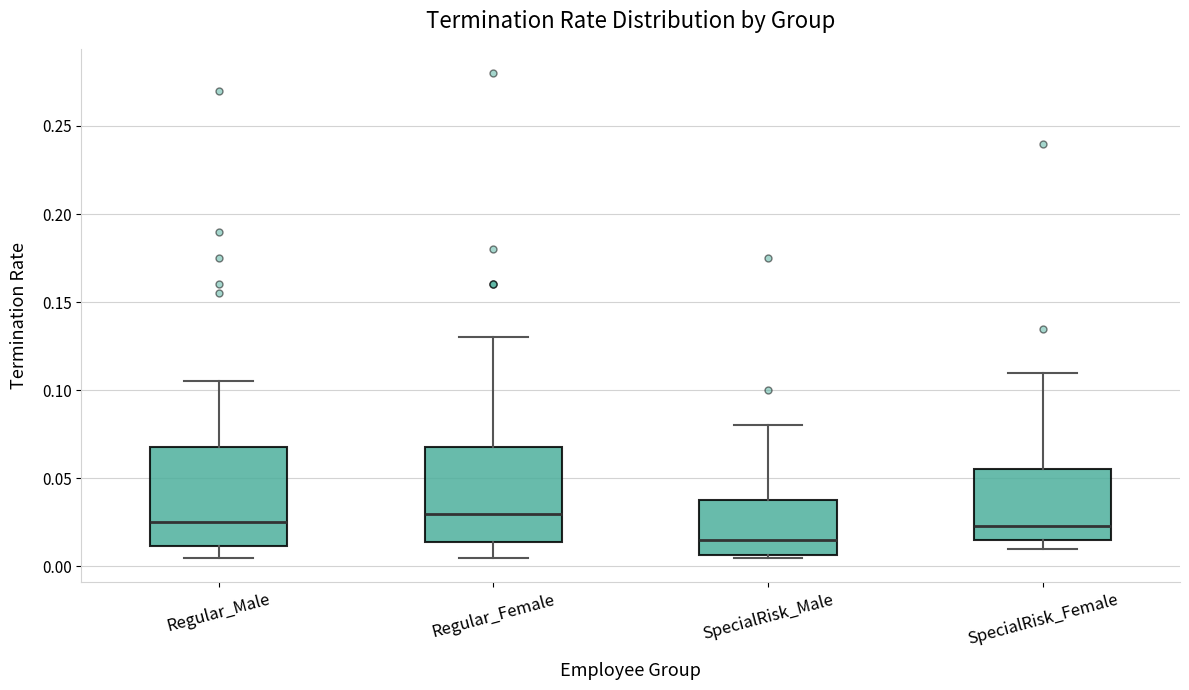

Where does the upper whisker of the box for SpecialRisk_Female end on the y-axis? The values are not printed on the chart, so give them approximately, as read against the axis.

0.110